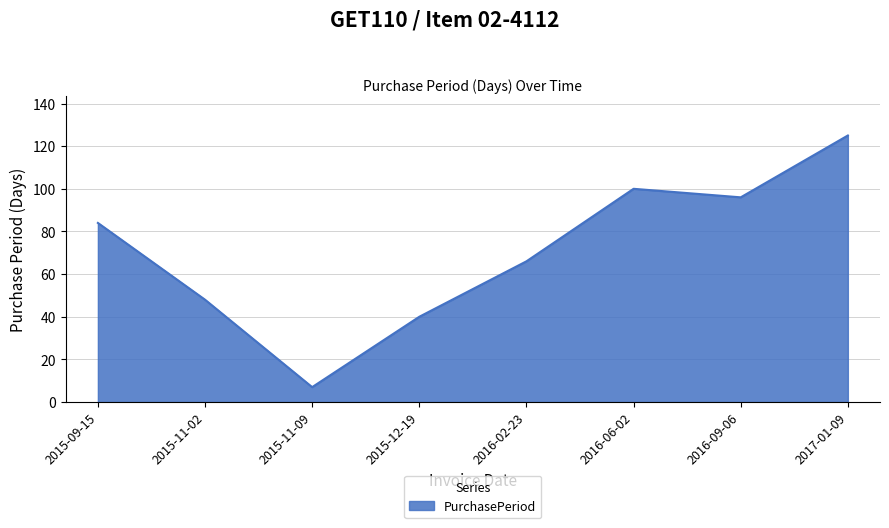

What is the difference between the values at 2016-09-06 and 2015-09-15?

12